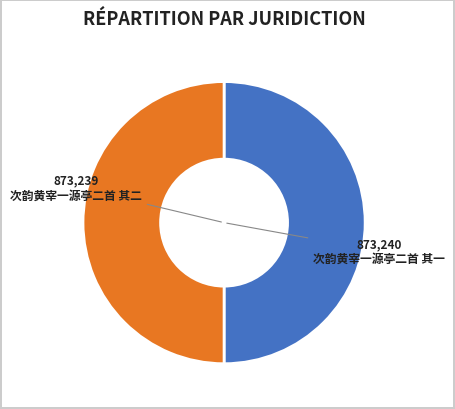

Is the sum of 次韵黄宰一源亭二首 其二 and 次韵黄宰一源亭二首 其一 greater than half?

Yes